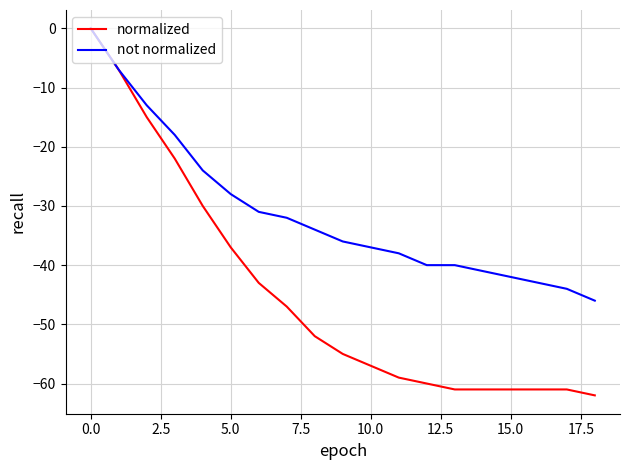

How many categories are shown in the chart?

19